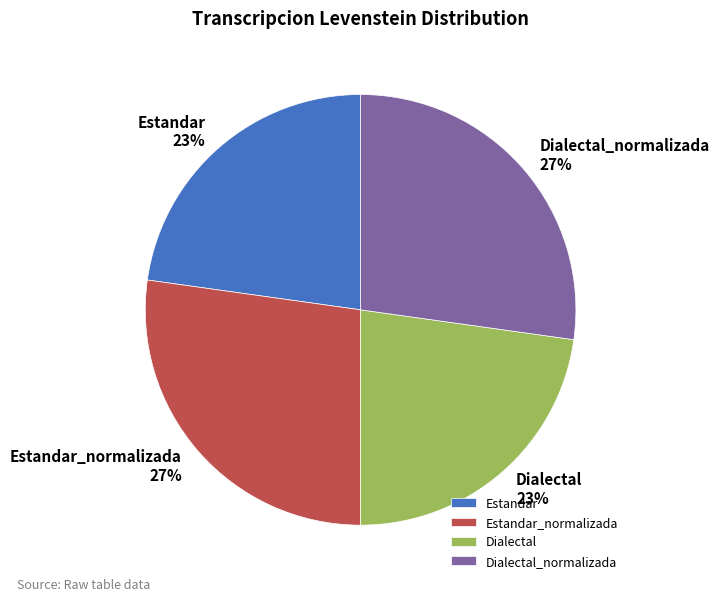

The Dialectal_normalizada slice represents 27% of the pie. True or false?

True